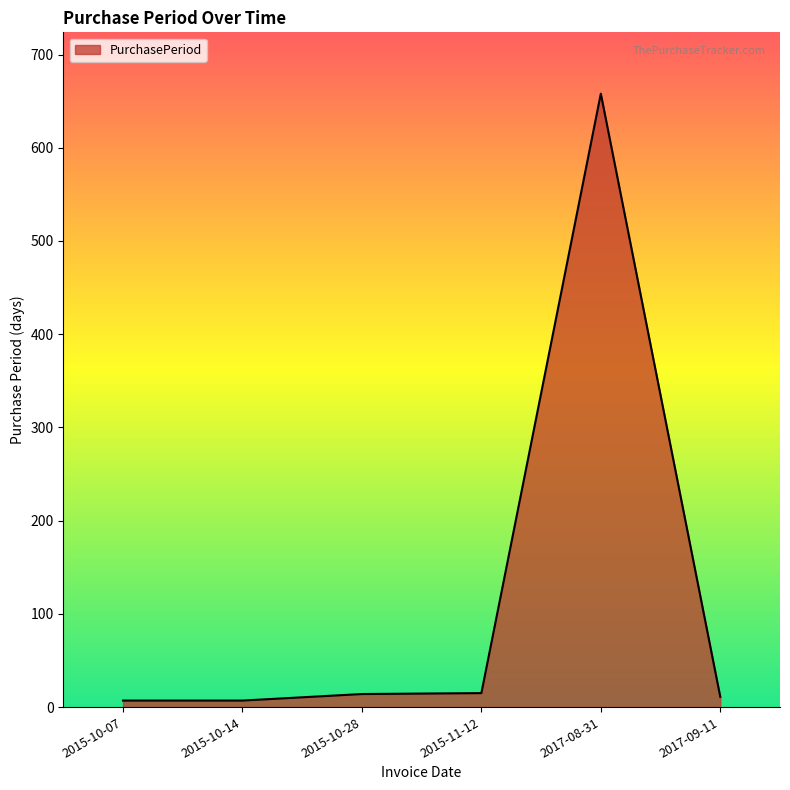

What is the difference between the values at 2017-09-11 and 2017-08-31?

647